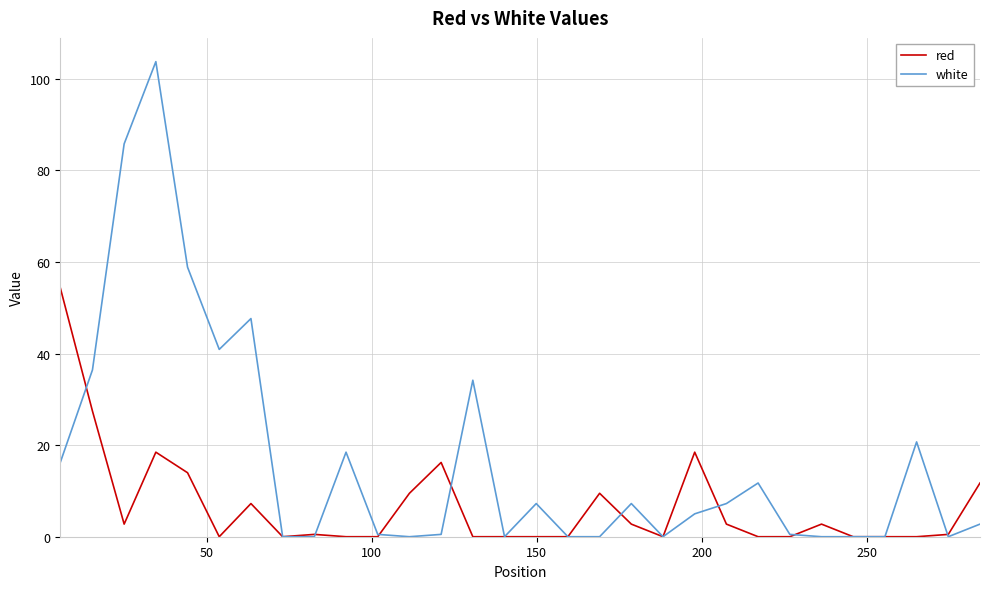

Rank the series by their average value, from lowest to highest.

red, white